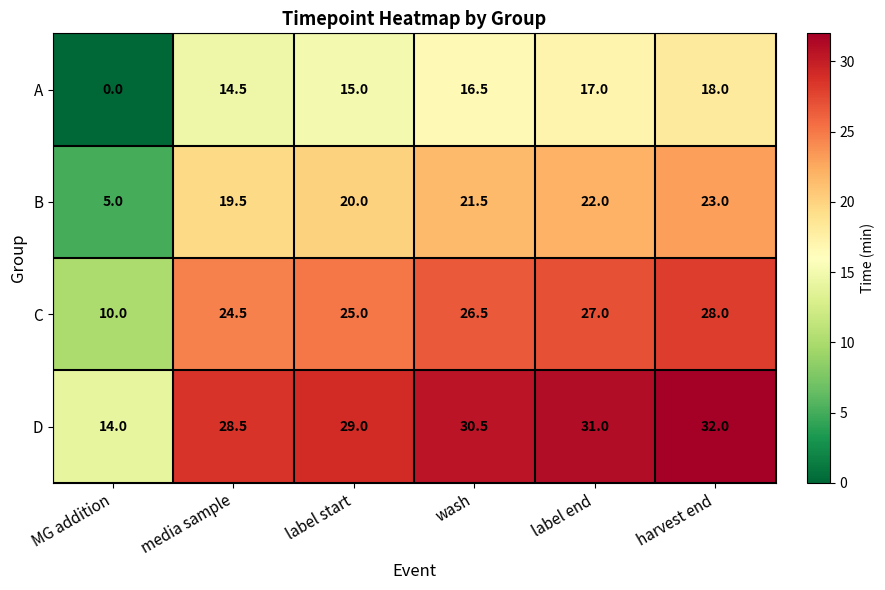

Rank the categories by B value from highest to lowest.

harvest end, label end, wash, label start, media sample, MG addition